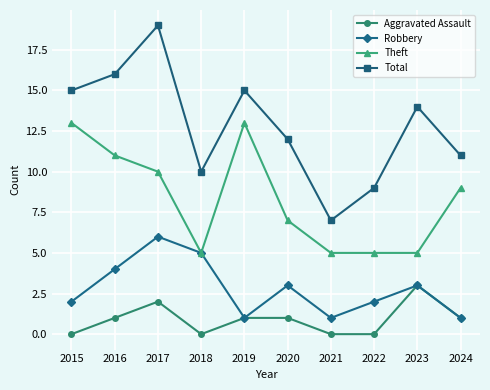

Reading left to right, transcribe all the data shown in this chart.

Aggravated Assault: 2015=0	2016=1	2017=2	2018=0	2019=1	2020=1	2021=0	2022=0	2023=3	2024=1
Robbery: 2015=2	2016=4	2017=6	2018=5	2019=1	2020=3	2021=1	2022=2	2023=3	2024=1
Theft: 2015=13	2016=11	2017=10	2018=5	2019=13	2020=7	2021=5	2022=5	2023=5	2024=9
Total: 2015=15	2016=16	2017=19	2018=10	2019=15	2020=12	2021=7	2022=9	2023=14	2024=11